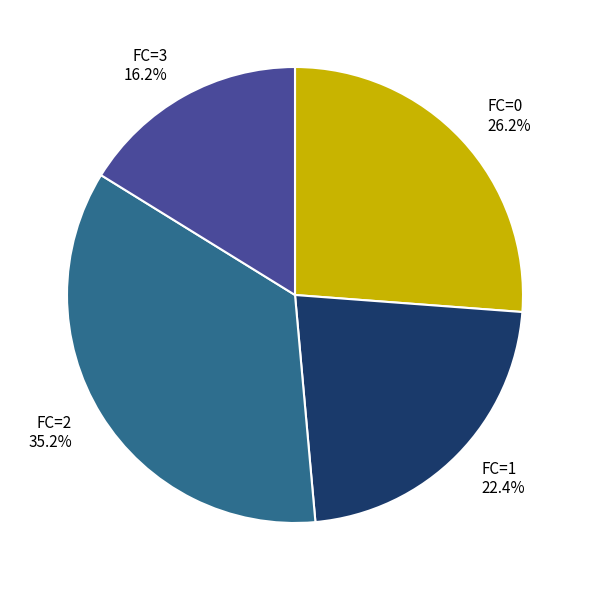

What is the smallest slice in the pie chart?

FC=3